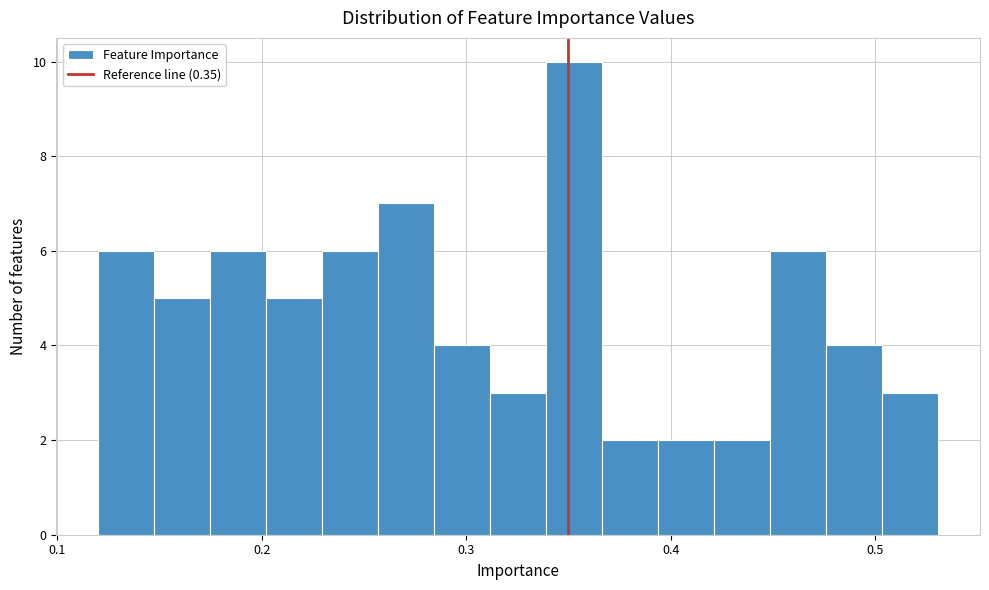

Read against the x-axis, roughly where is the centre of the tallest bar?

0.35